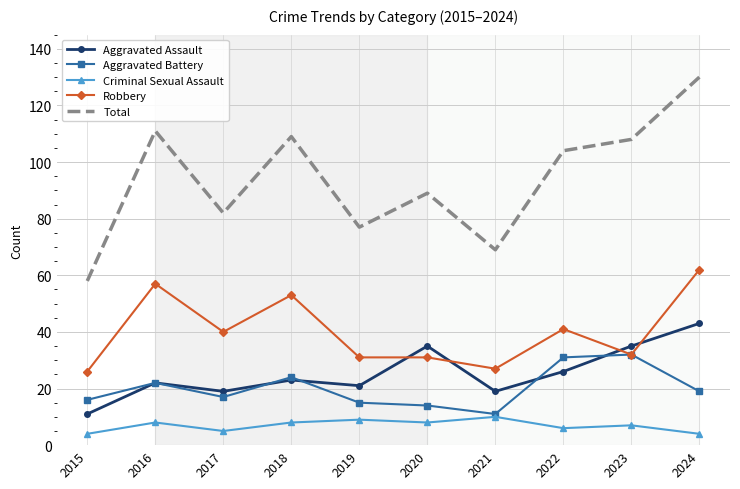

What is the difference between the highest and lowest values at 2023?

101